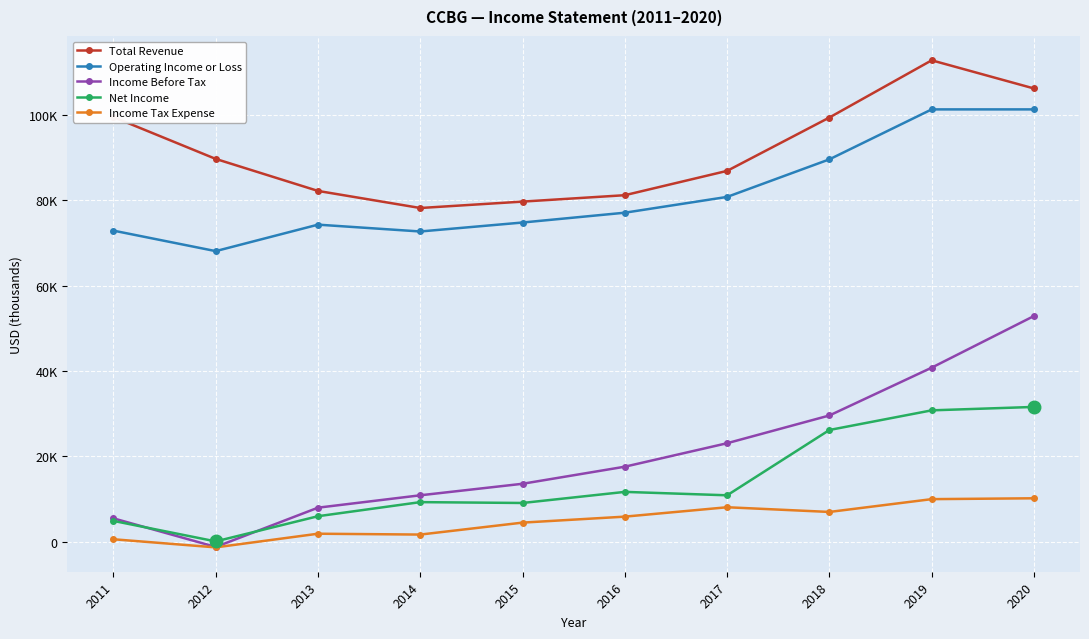

Is this an area chart (filled region under the line)?

No